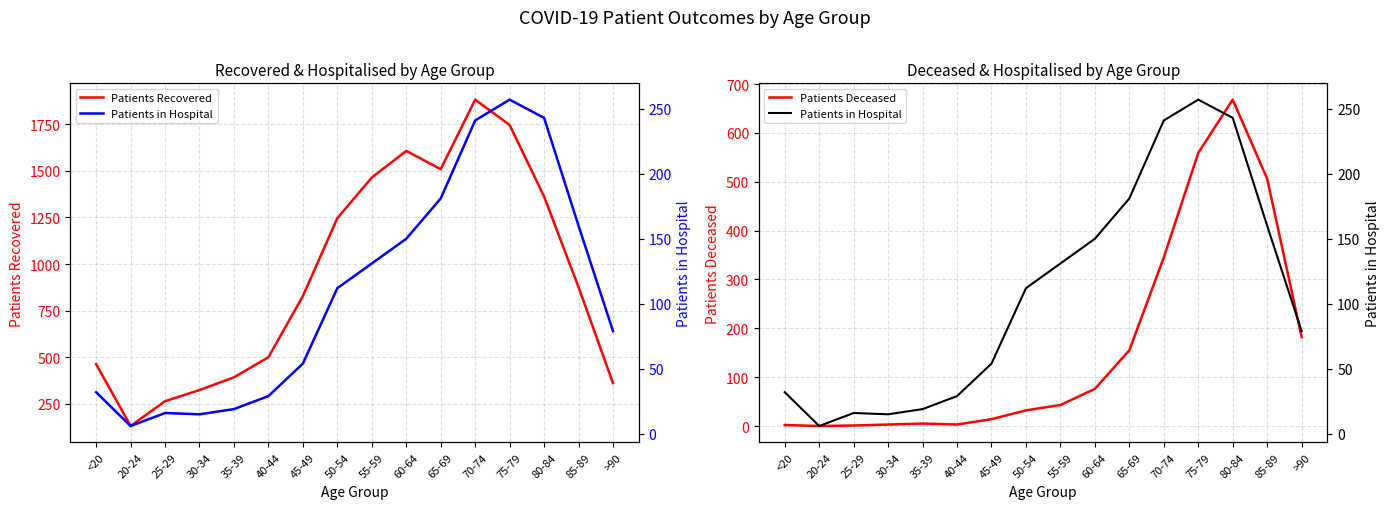

How many interior local valleys does the Patients Recovered series have?

2